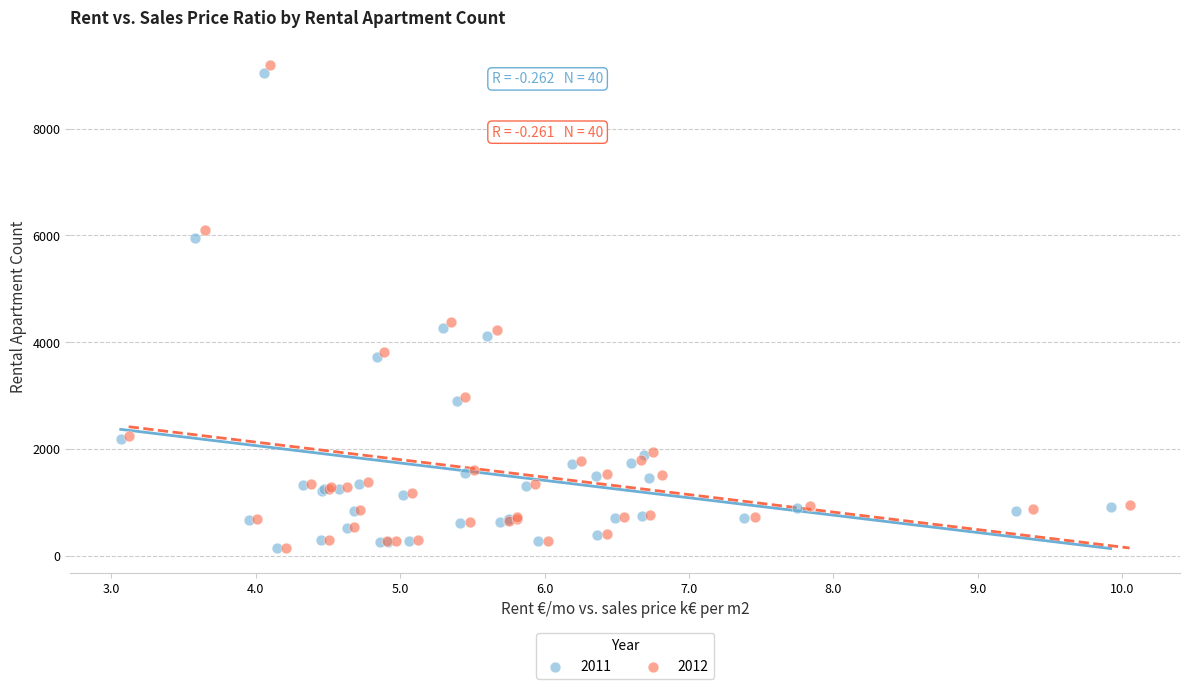

Which series contains the highest Y value?

2012